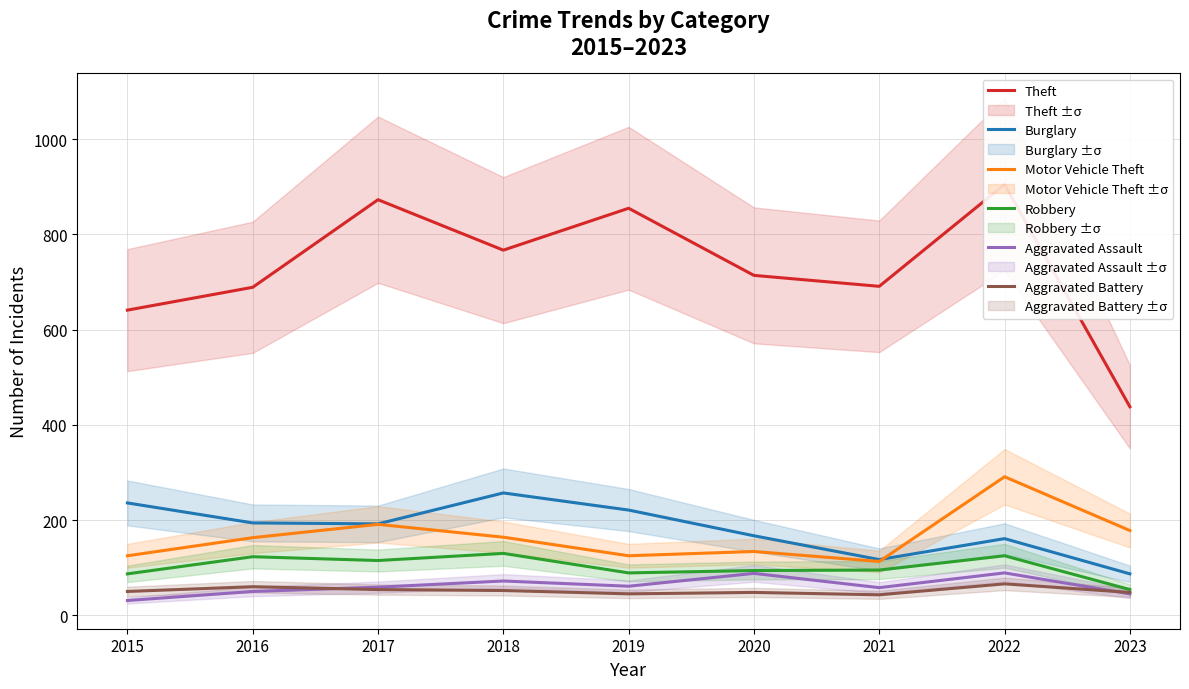

What is the value of the Aggravated Battery point at the 7th from the left?

43